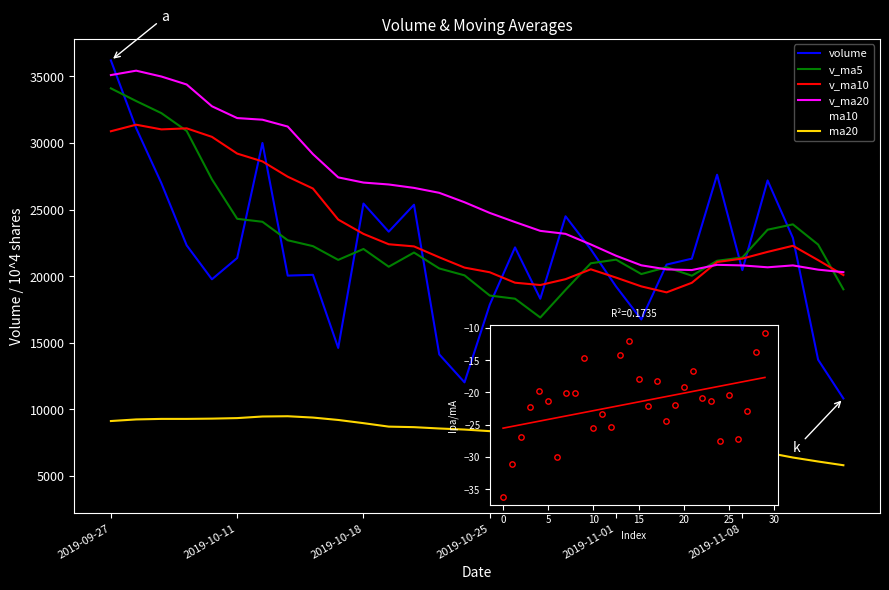

Which series reaches the maximum Y coordinate?

volume